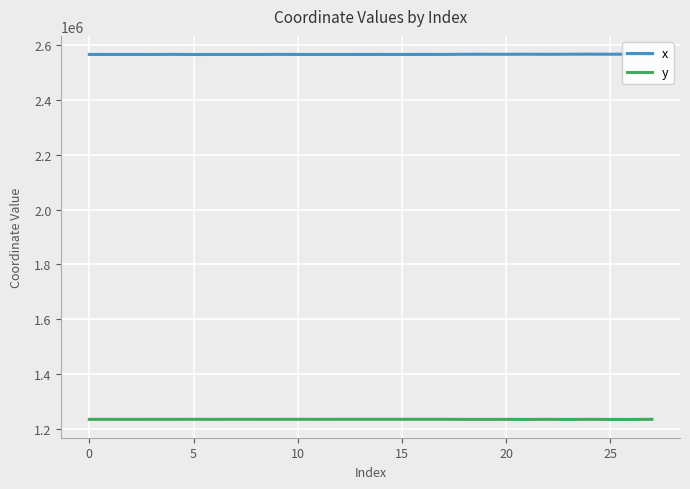

List the series in order of their overall mean, lowest first.

y, x